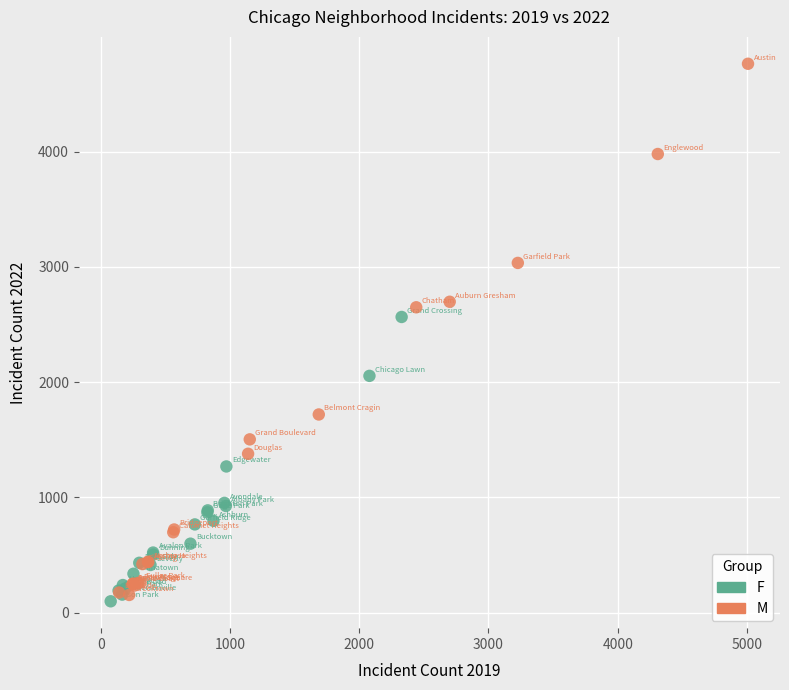

Which series contains the lowest Y value?

F